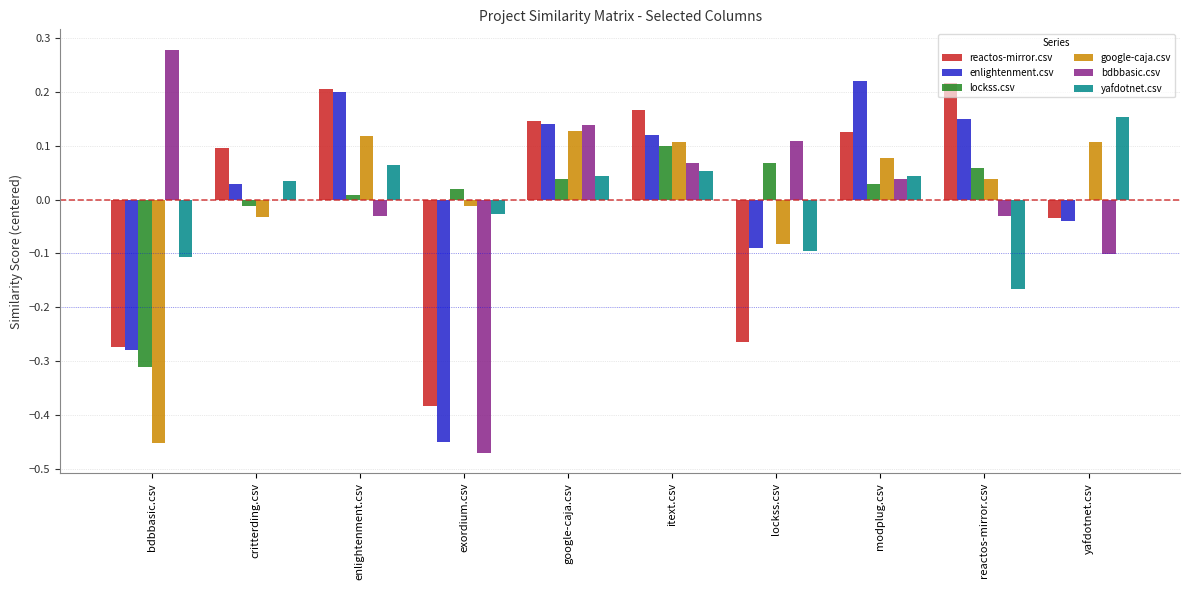

The value of reactos-mirror.csv at yafdotnet.csv is -0.0. True or false?

True